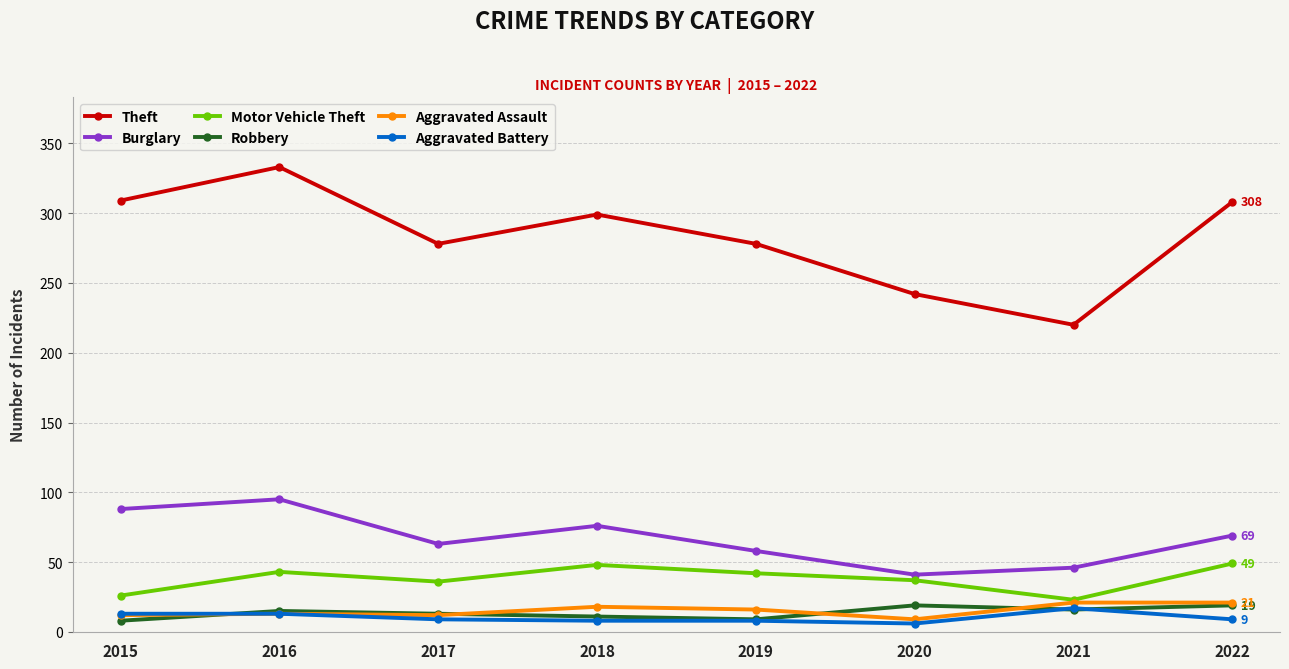

What are all the series names shown in the legend?

Theft, Burglary, Motor Vehicle Theft, Robbery, Aggravated Assault, Aggravated Battery